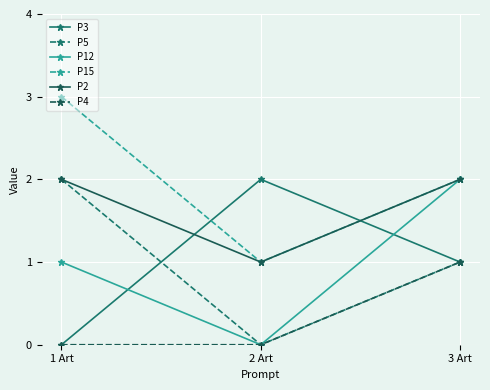

What is the total value across all series at 1 Art?

8